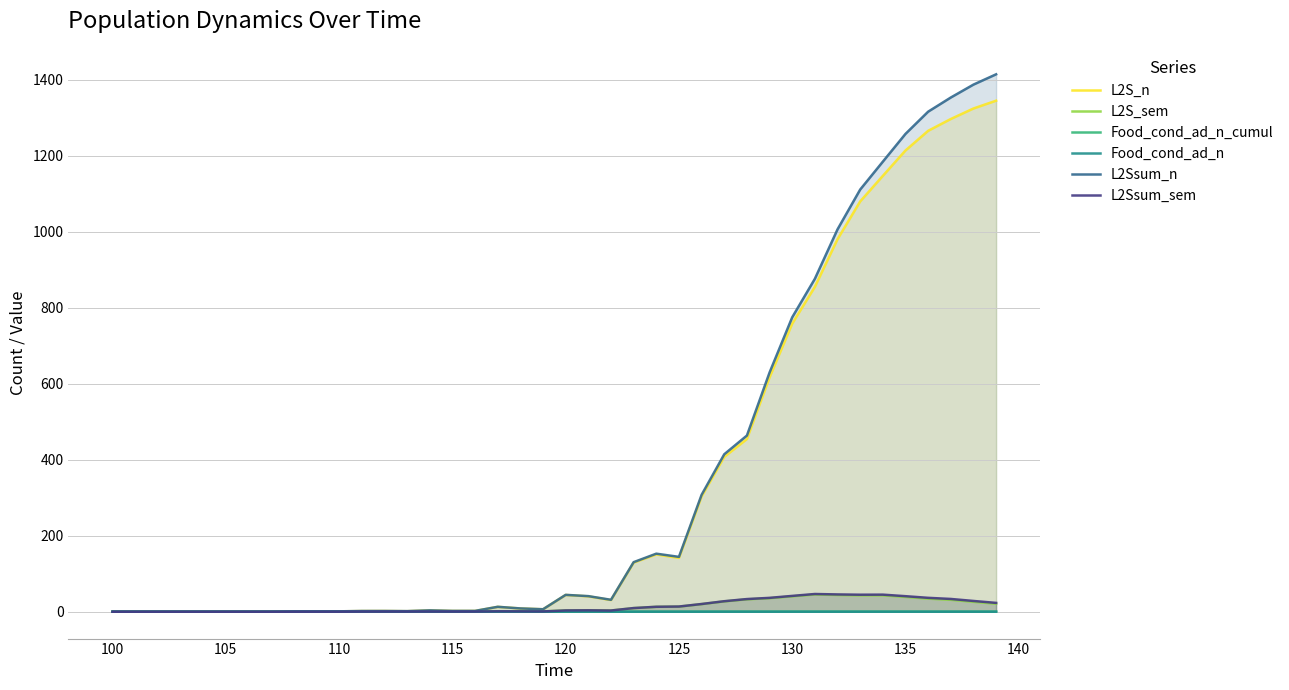

What is the maximum value shown in the chart?

1414.5